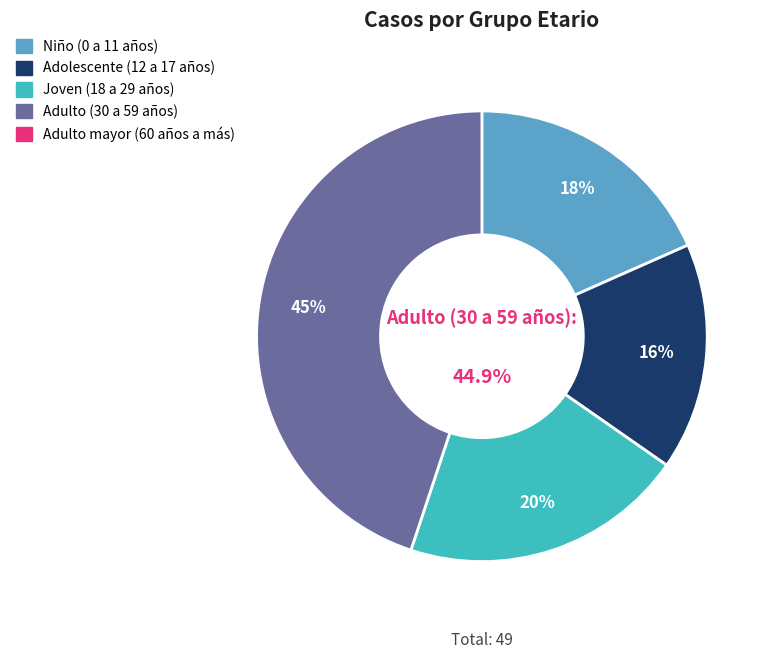

True or false: Adolescente (12 a 17 años) accounts for 16% of the total.

True